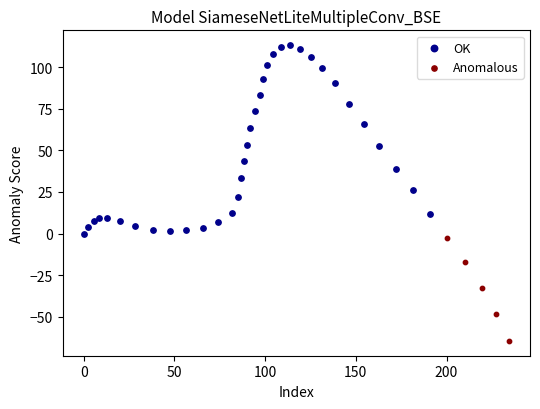

Which series has the widest spread of Y values?

OK